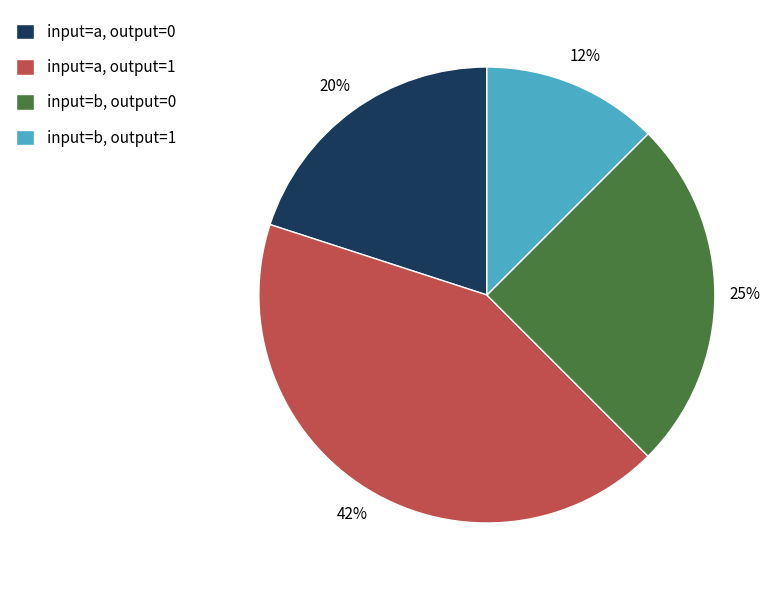

Which category has the smallest portion of the pie?

input=b, output=1